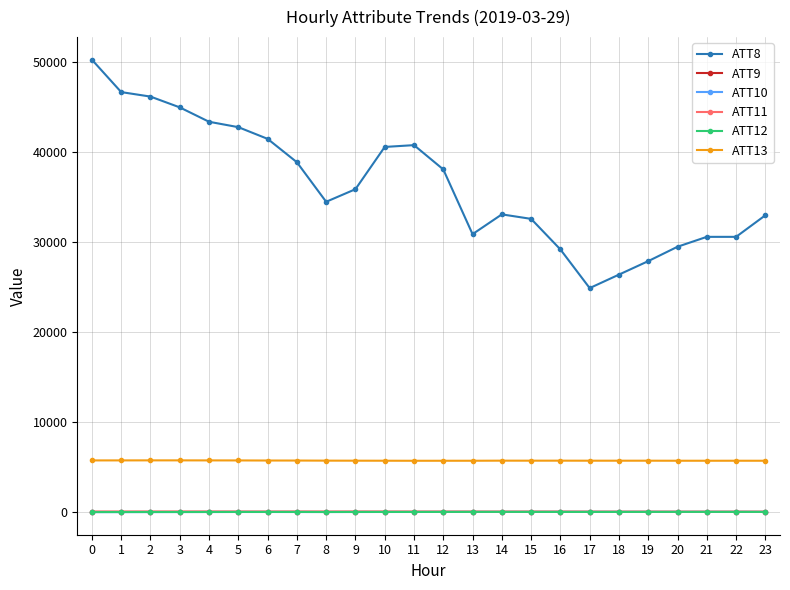

True or false: ATT8 and ATT12 intersect in this chart.

False